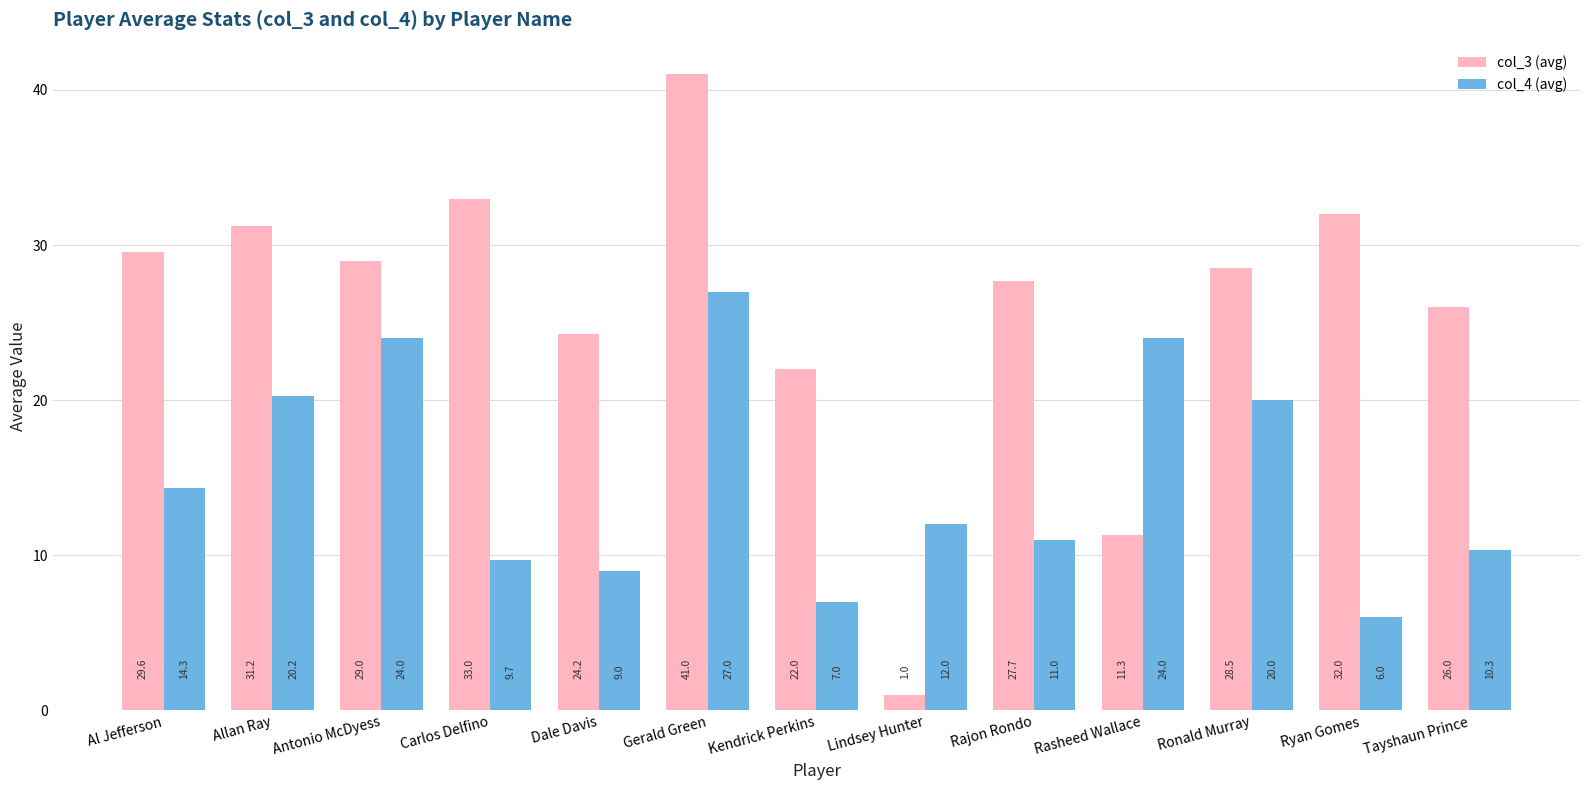

What is the average value of the col_4 (avg) series?

15.0